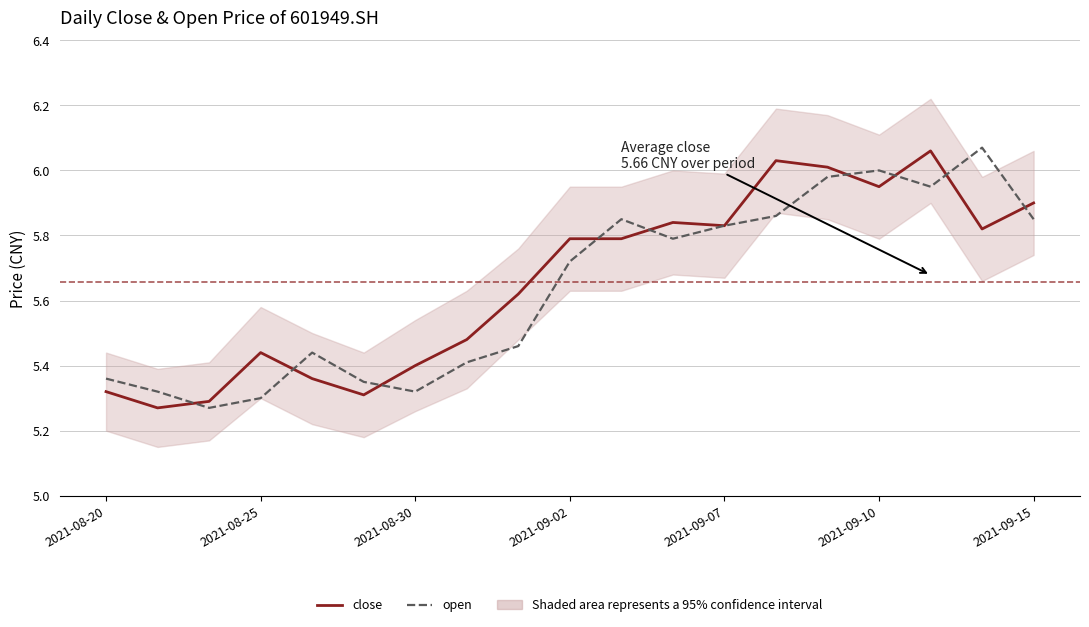

What is the maximum value for open?

6.1